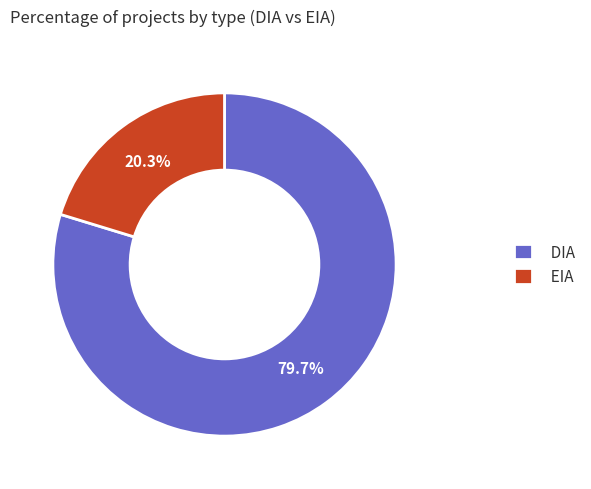

Is DIA the majority of the pie?

Yes